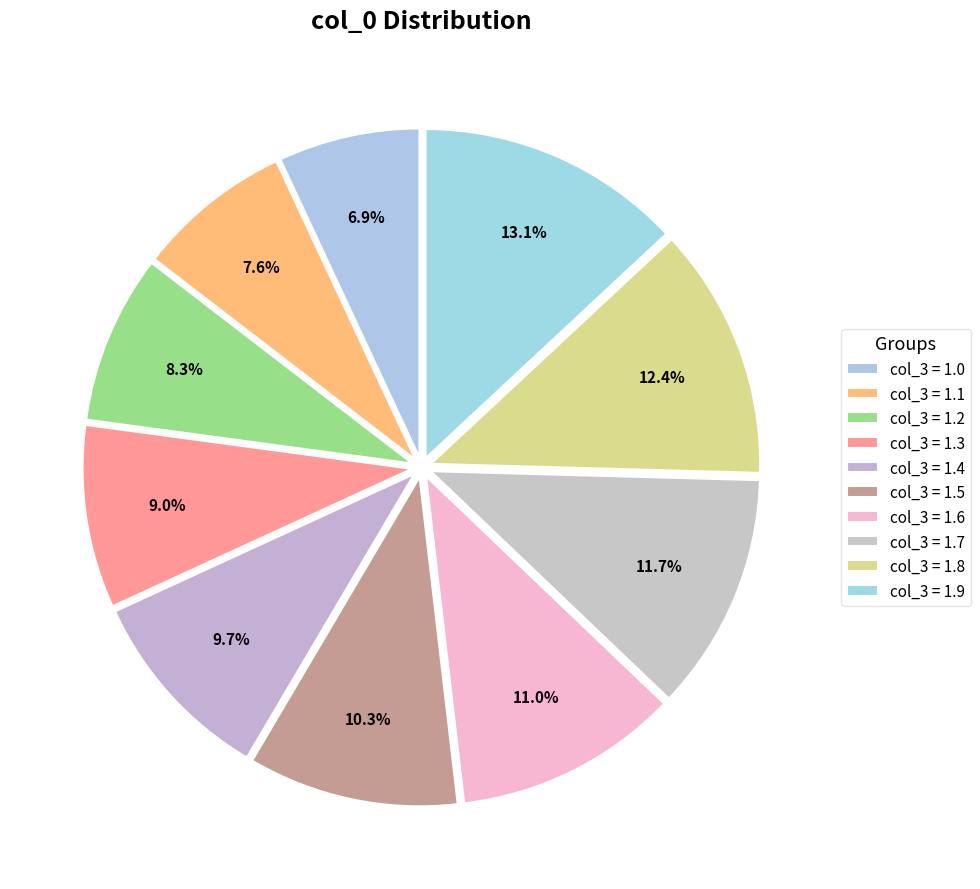

How many slices are in this pie chart?

10